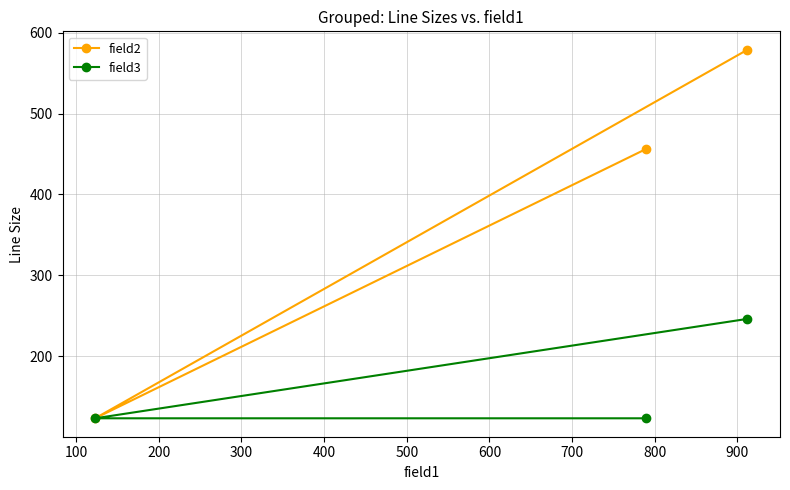

Count the field2 values in the range 123 to 579.

3